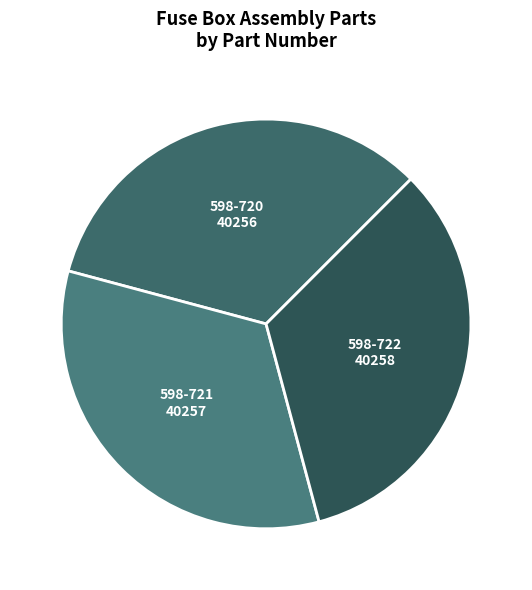

How many slices are in this pie chart?

3